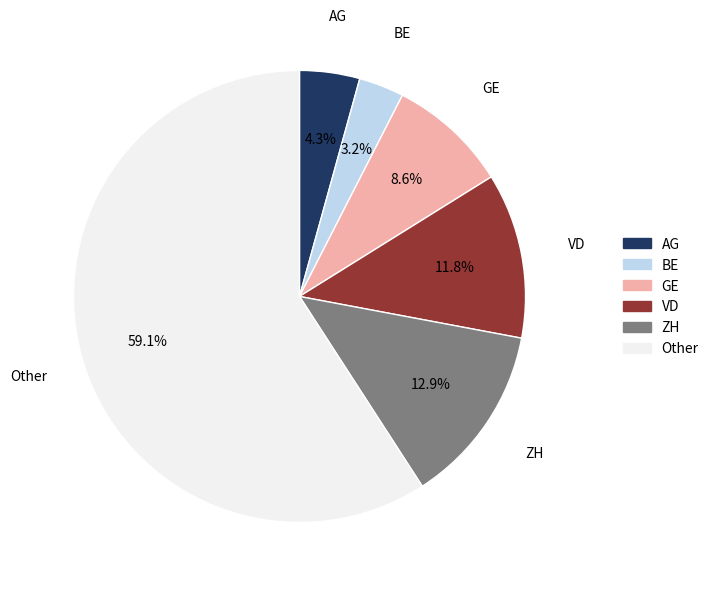

To the nearest percent, what is the average slice percentage?

17%